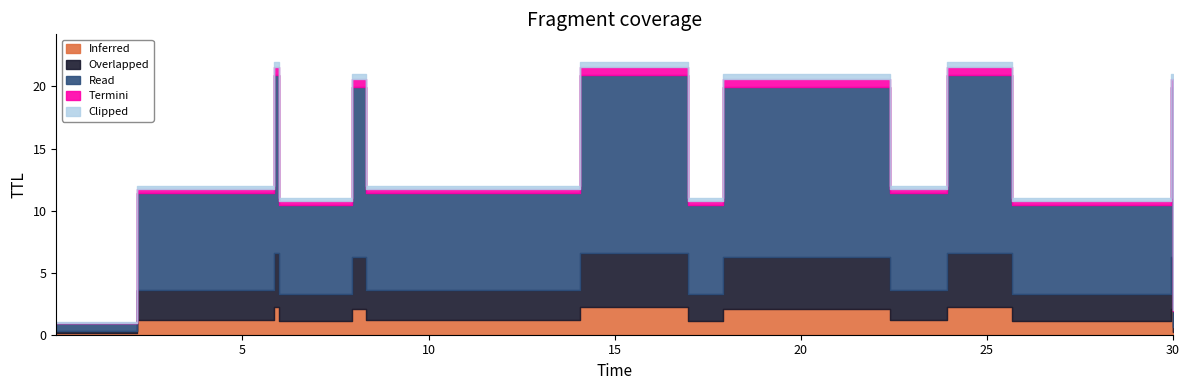

What is the difference between the maximum and second lowest values in the x series?

27.8